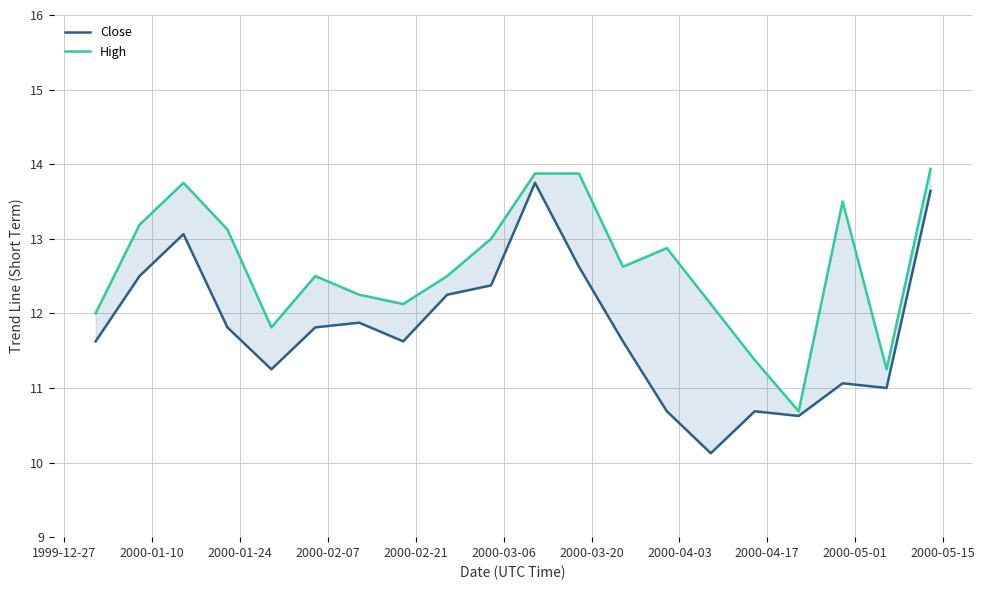

What is the difference between the highest and lowest values at 2000-01-10?

0.7